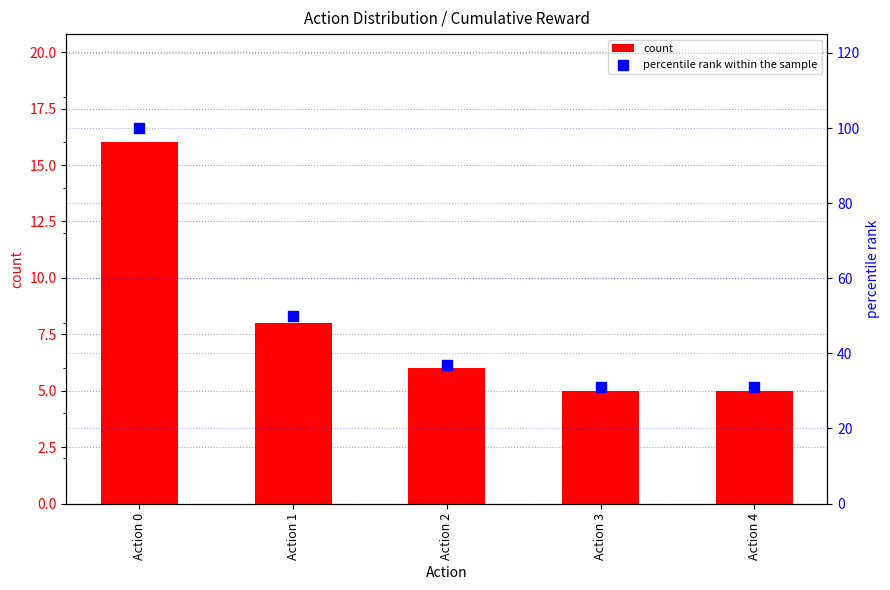

Which series has the largest total across all categories?

percentile rank within the sample